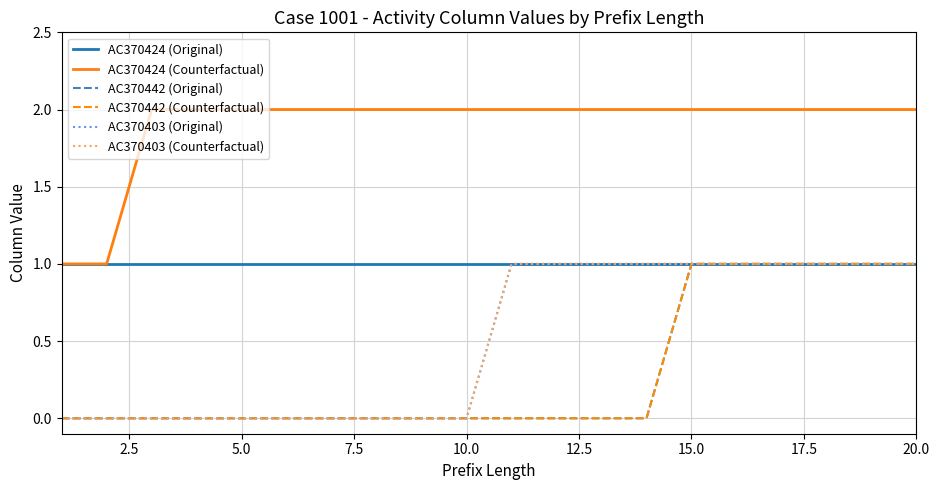

How many lines are shown in the chart?

6